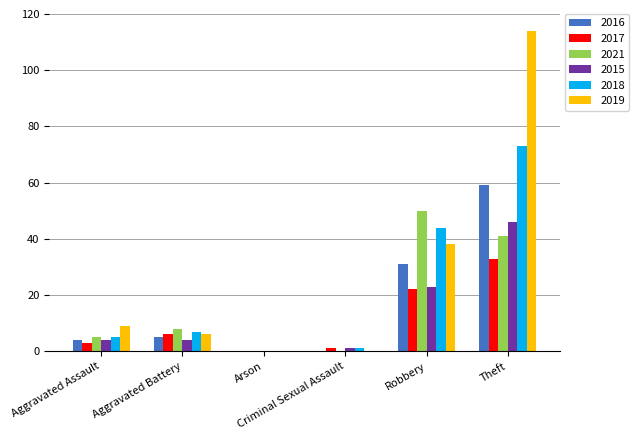

Reading left to right, list all the values displayed in this chart.

2016: Aggravated Assault=4	Aggravated Battery=5	Arson=0	Criminal Sexual Assault=0	Robbery=31	Theft=59
2017: Aggravated Assault=3	Aggravated Battery=6	Arson=0	Criminal Sexual Assault=1	Robbery=22	Theft=33
2021: Aggravated Assault=5	Aggravated Battery=8	Arson=0	Criminal Sexual Assault=0	Robbery=50	Theft=41
2015: Aggravated Assault=4	Aggravated Battery=4	Arson=0	Criminal Sexual Assault=1	Robbery=23	Theft=46
2018: Aggravated Assault=5	Aggravated Battery=7	Arson=0	Criminal Sexual Assault=1	Robbery=44	Theft=73
2019: Aggravated Assault=9	Aggravated Battery=6	Arson=0	Criminal Sexual Assault=0	Robbery=38	Theft=114